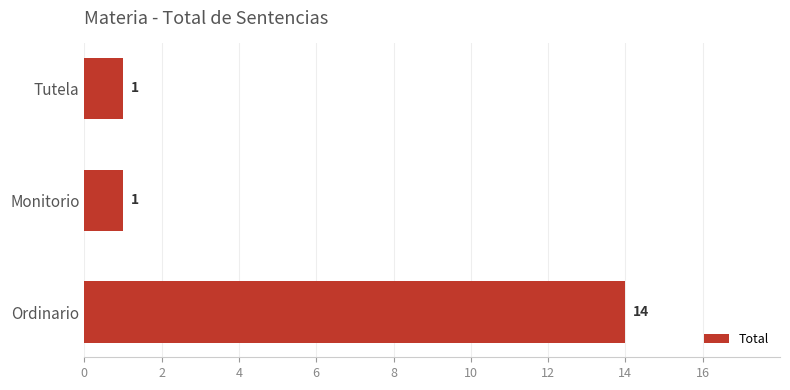

Between Monitorio and Ordinario, which is larger?

Ordinario